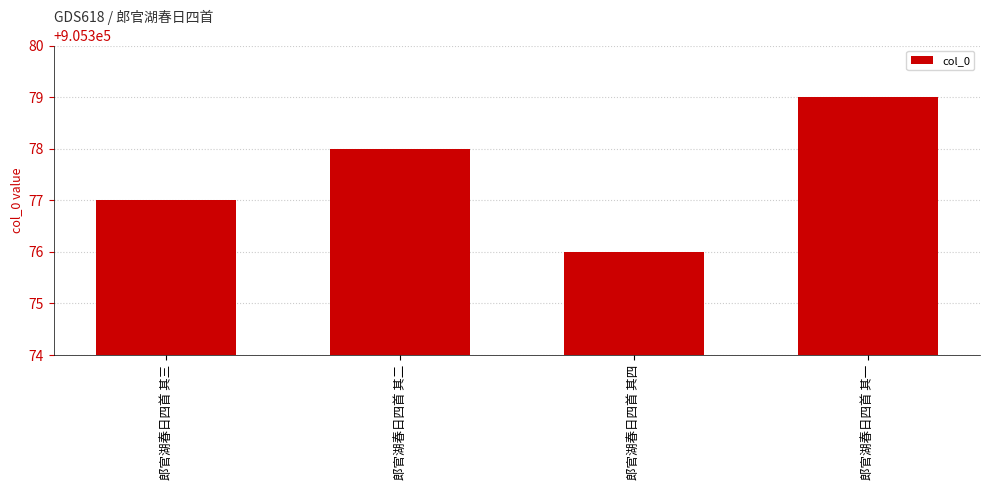

Is it true that the value at 郎官湖春日四首 其二 is 1444340?

False